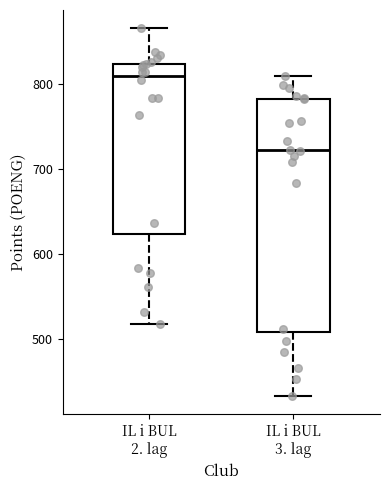

Reading left to right, read every box against the y-axis: the position of its median line, the range the box covers, and the ends of its whiskers. The values are not printed on the chart, so give them approximately, as read against the axis.

IL i BUL 2. lag: median 810, box 620 to 820, whiskers 520 to 870
IL i BUL 3. lag: median 720, box 510 to 780, whiskers 430 to 810